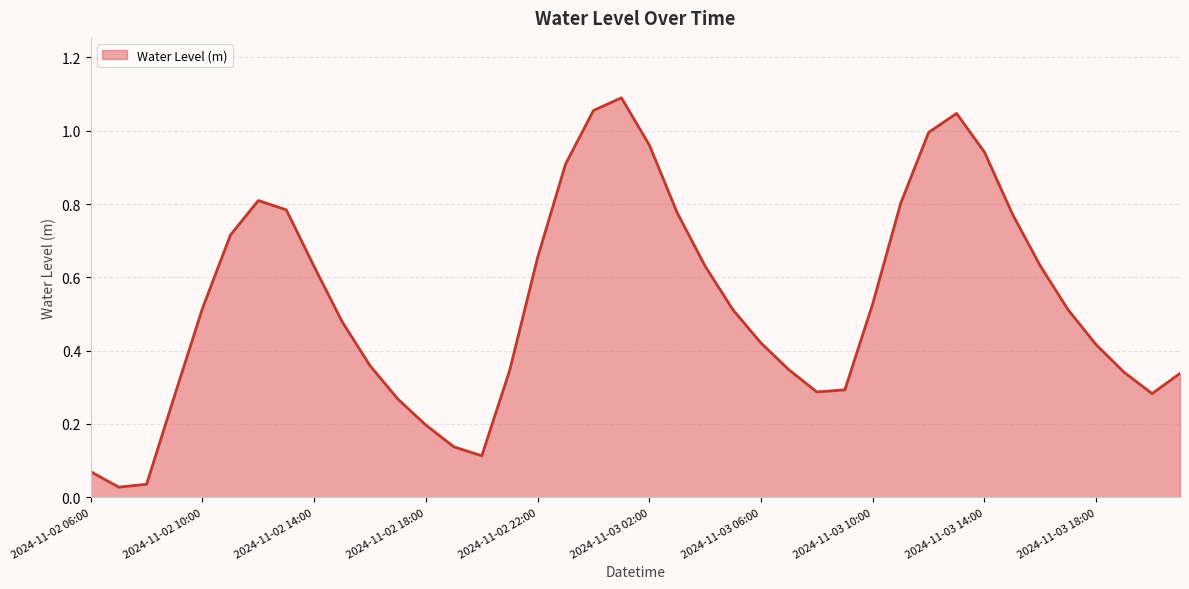

Where is the data nearest to the value 0?

2024-11-02 07:00